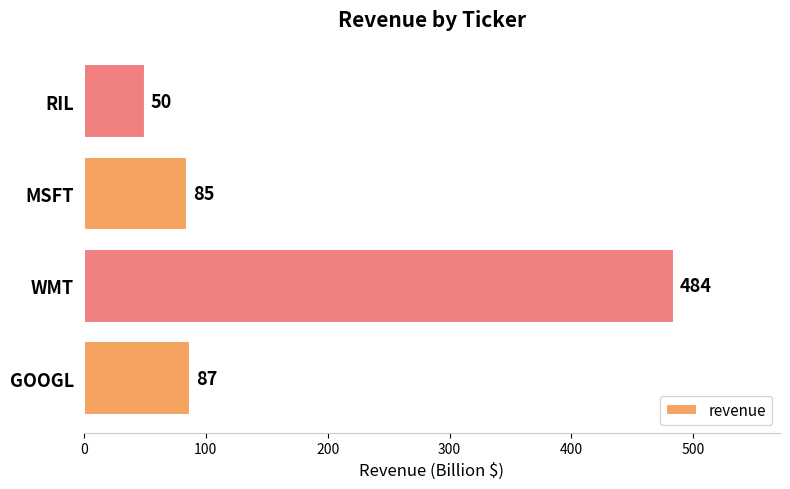

How many values are below 87?

2